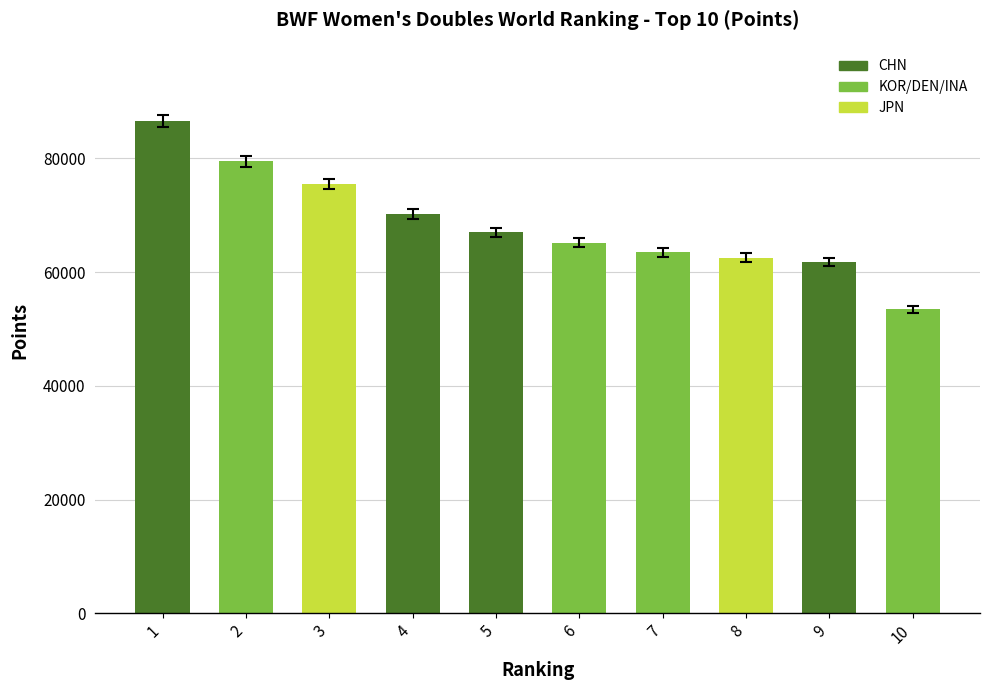

What is the value of the 3rd bar from the left?

75495.2